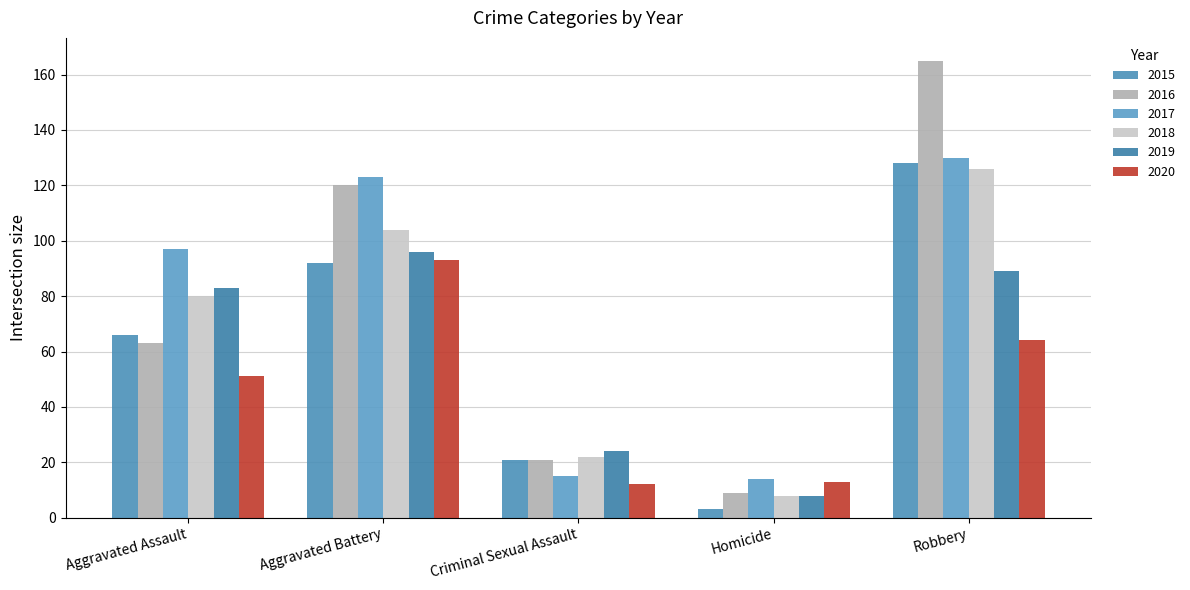

At which label does 2019 first exceed 83?

Aggravated Battery